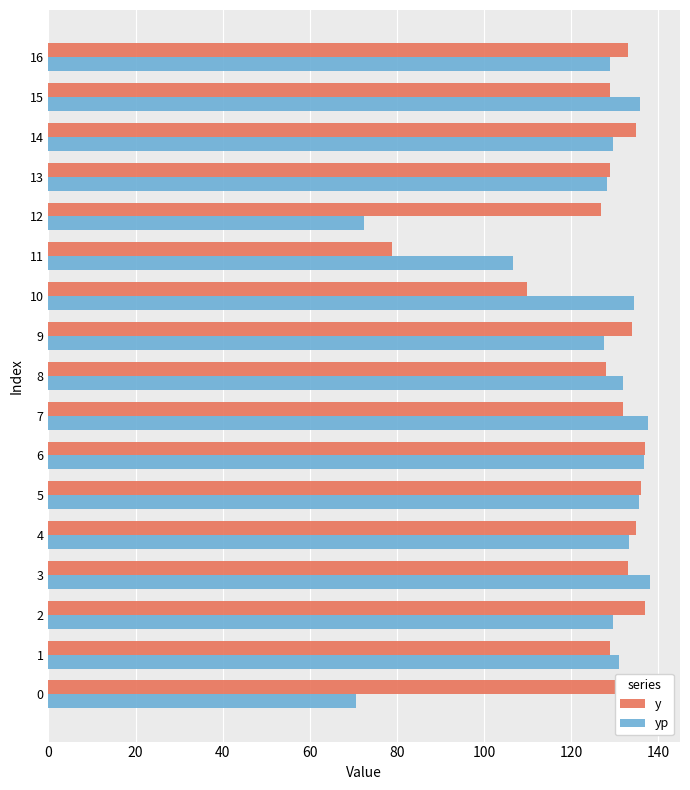

Which series has the widest spread of values?

yp